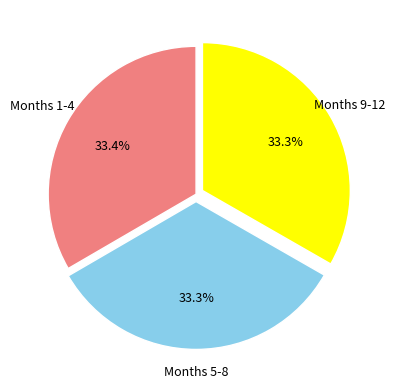

Does any single category account for the majority?

No